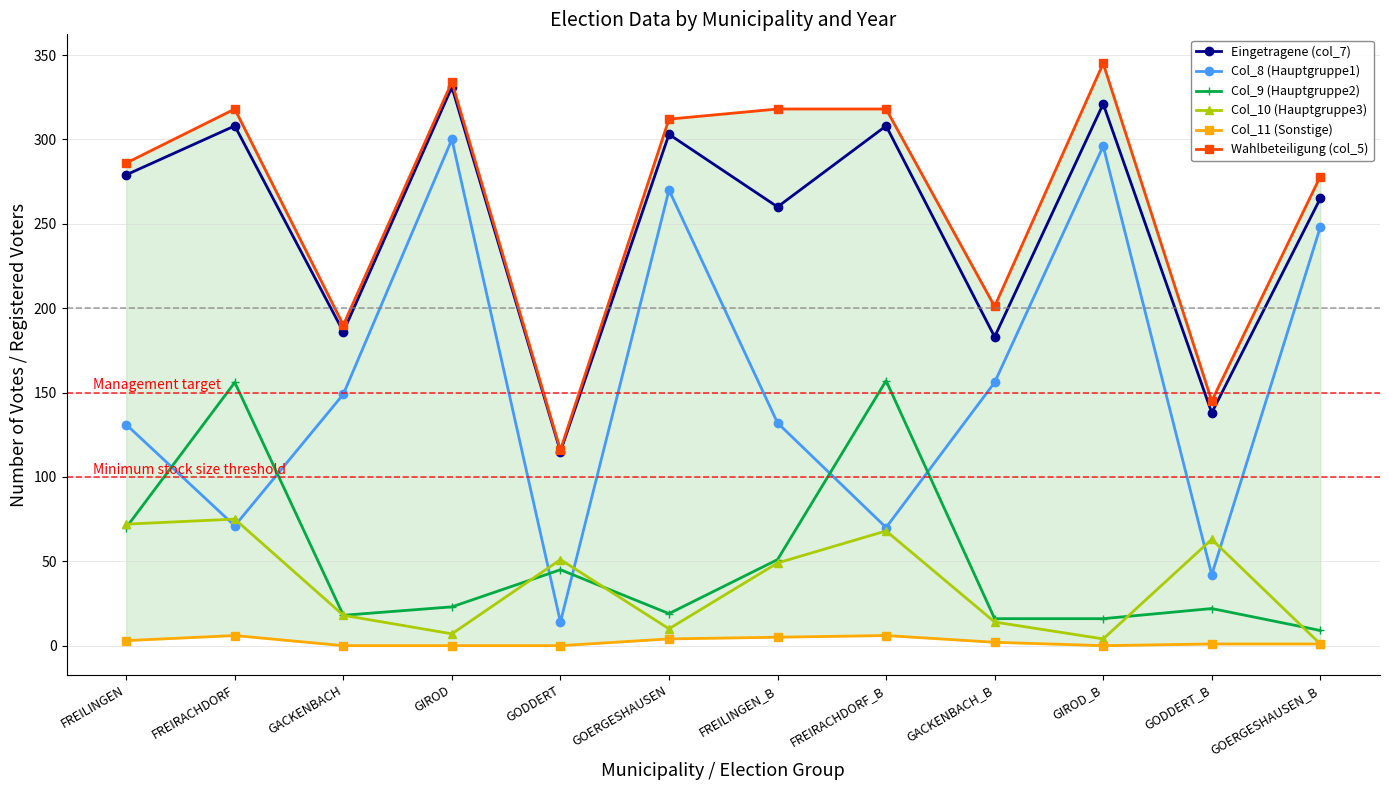

Rank the series by their maximum value, from lowest to highest.

Col_11 (Sonstige), Col_10 (Hauptgruppe3), Col_9 (Hauptgruppe2), Col_8 (Hauptgruppe1), Eingetragene (col_7), Wahlbeteiligung (col_5)